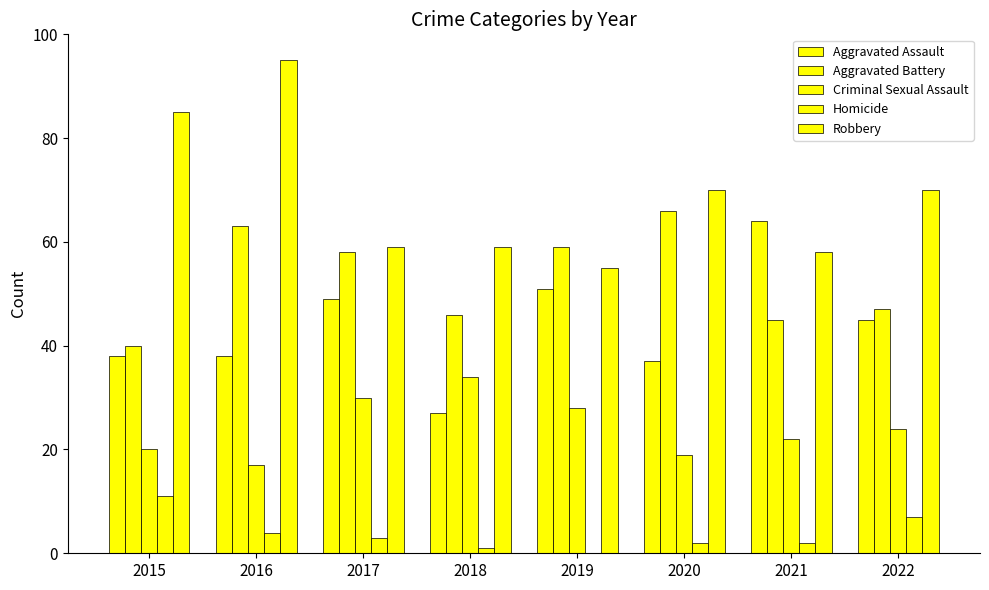

What is the difference between the second highest and second lowest values in the Aggravated Battery series?

18